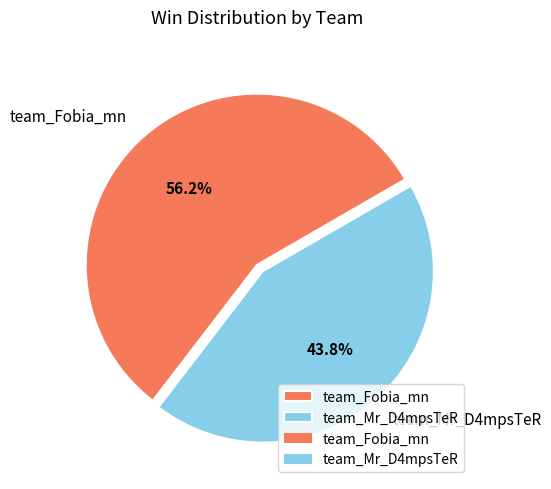

To the nearest percent, what percentage of the pie is team_Mr_D4mpsTeR?

44%